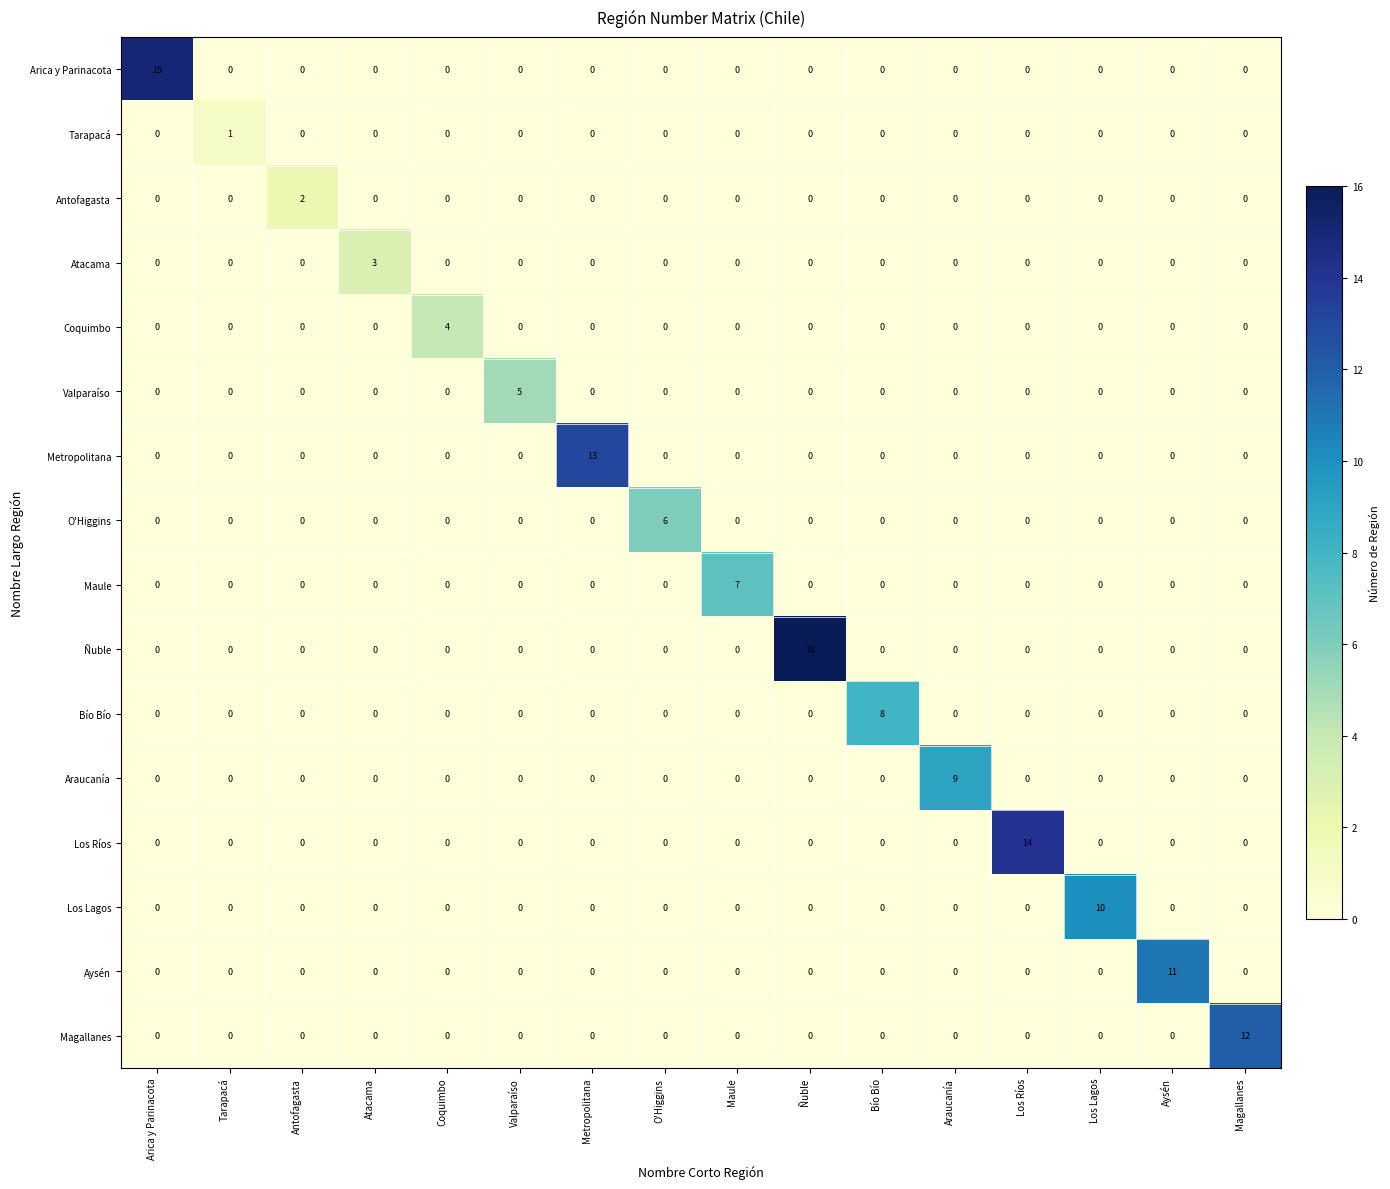

What is the difference between the maximum and second lowest values in the Arica y Parinacota series?

15